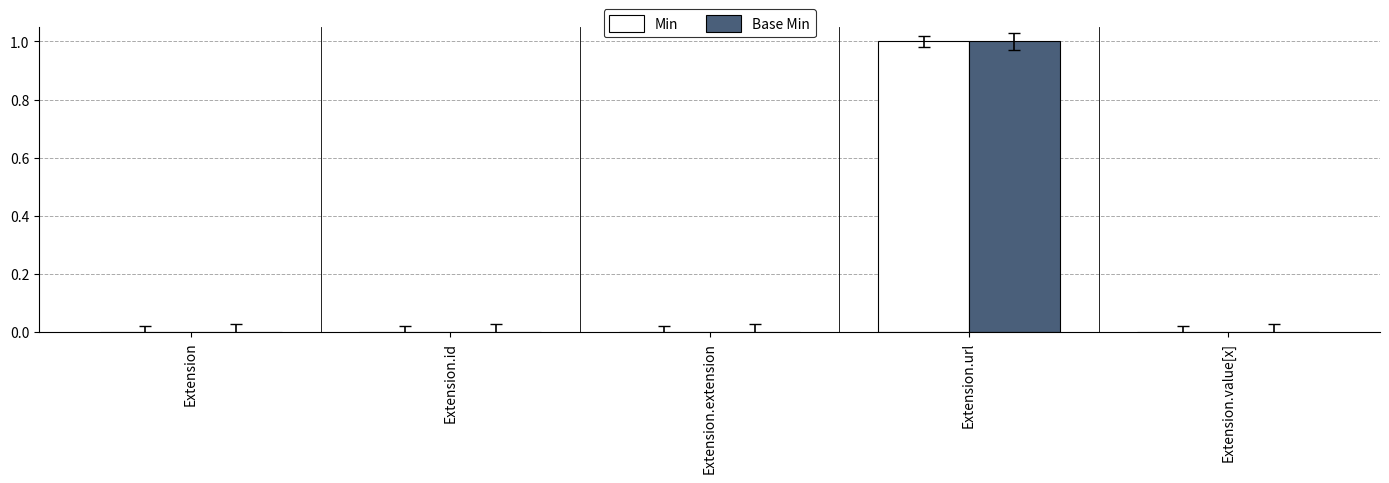

Which category has the highest value across all series?

Extension.url